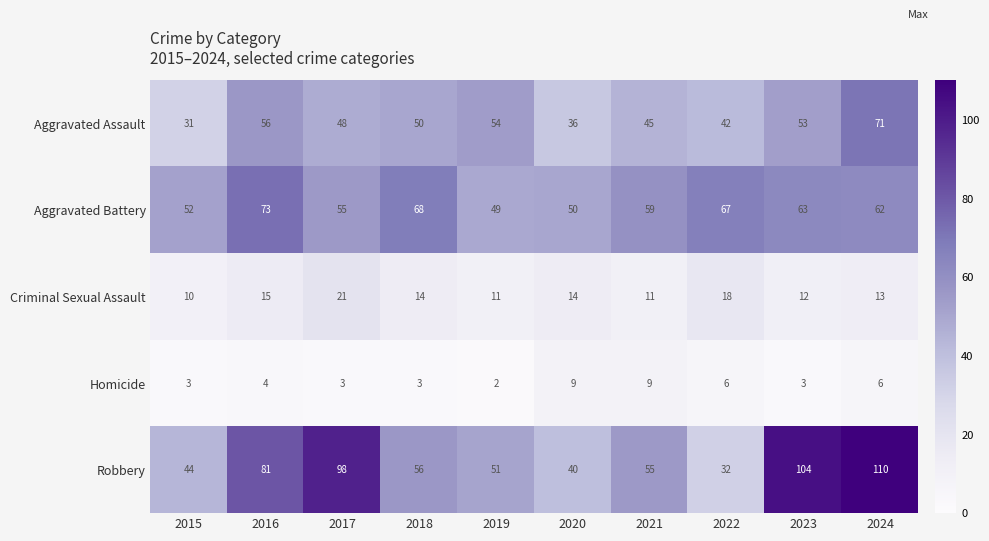

The Aggravated Assault series shows 50 at 2018. True or false?

True